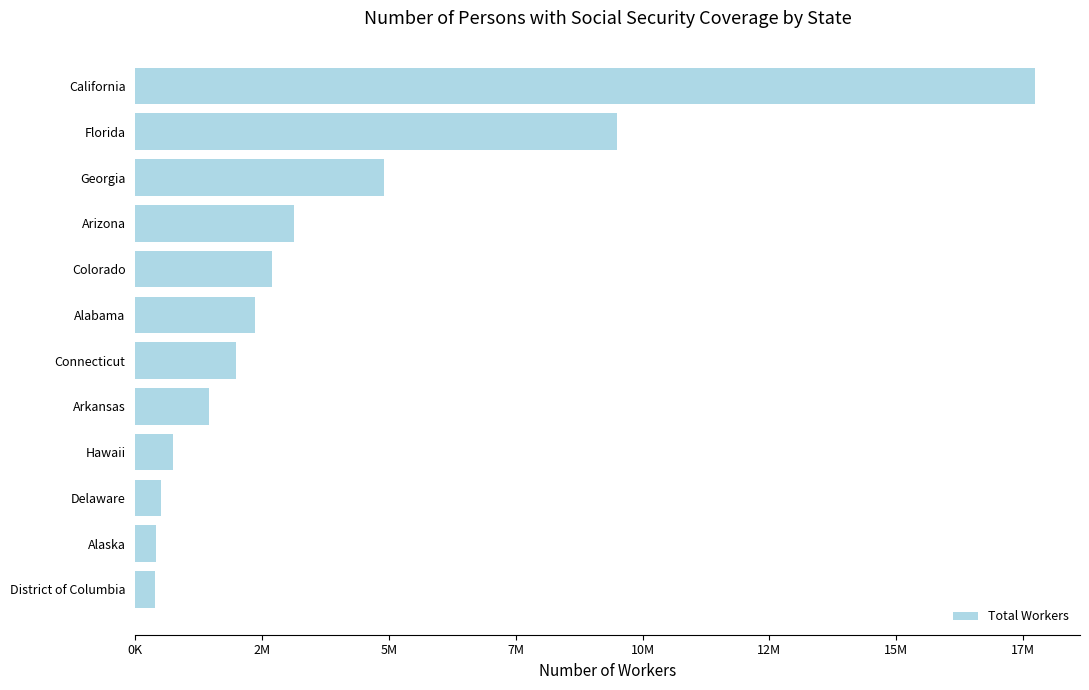

Are the bars horizontal?

Yes